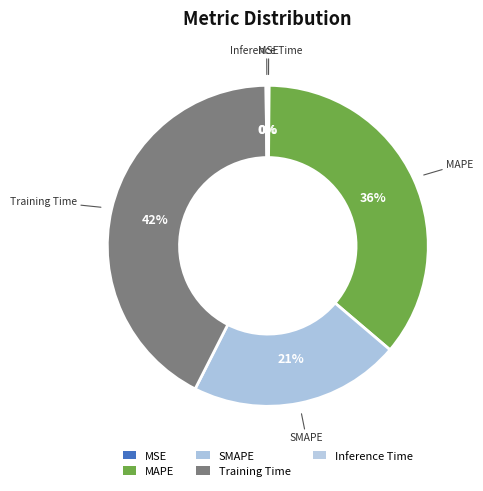

The MAPE slice represents 36% of the pie. True or false?

True